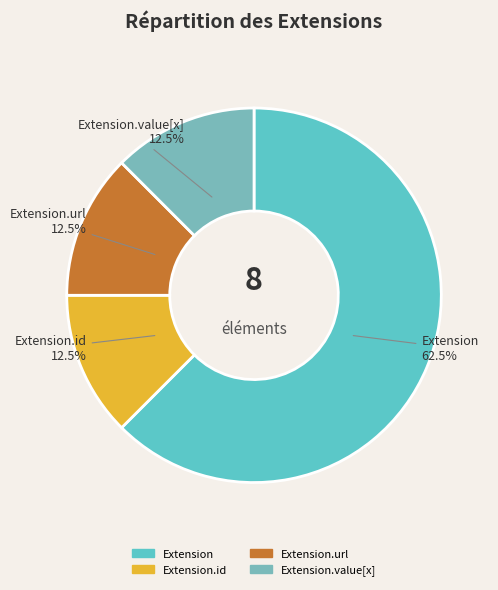

Count the number of slices in the pie.

4